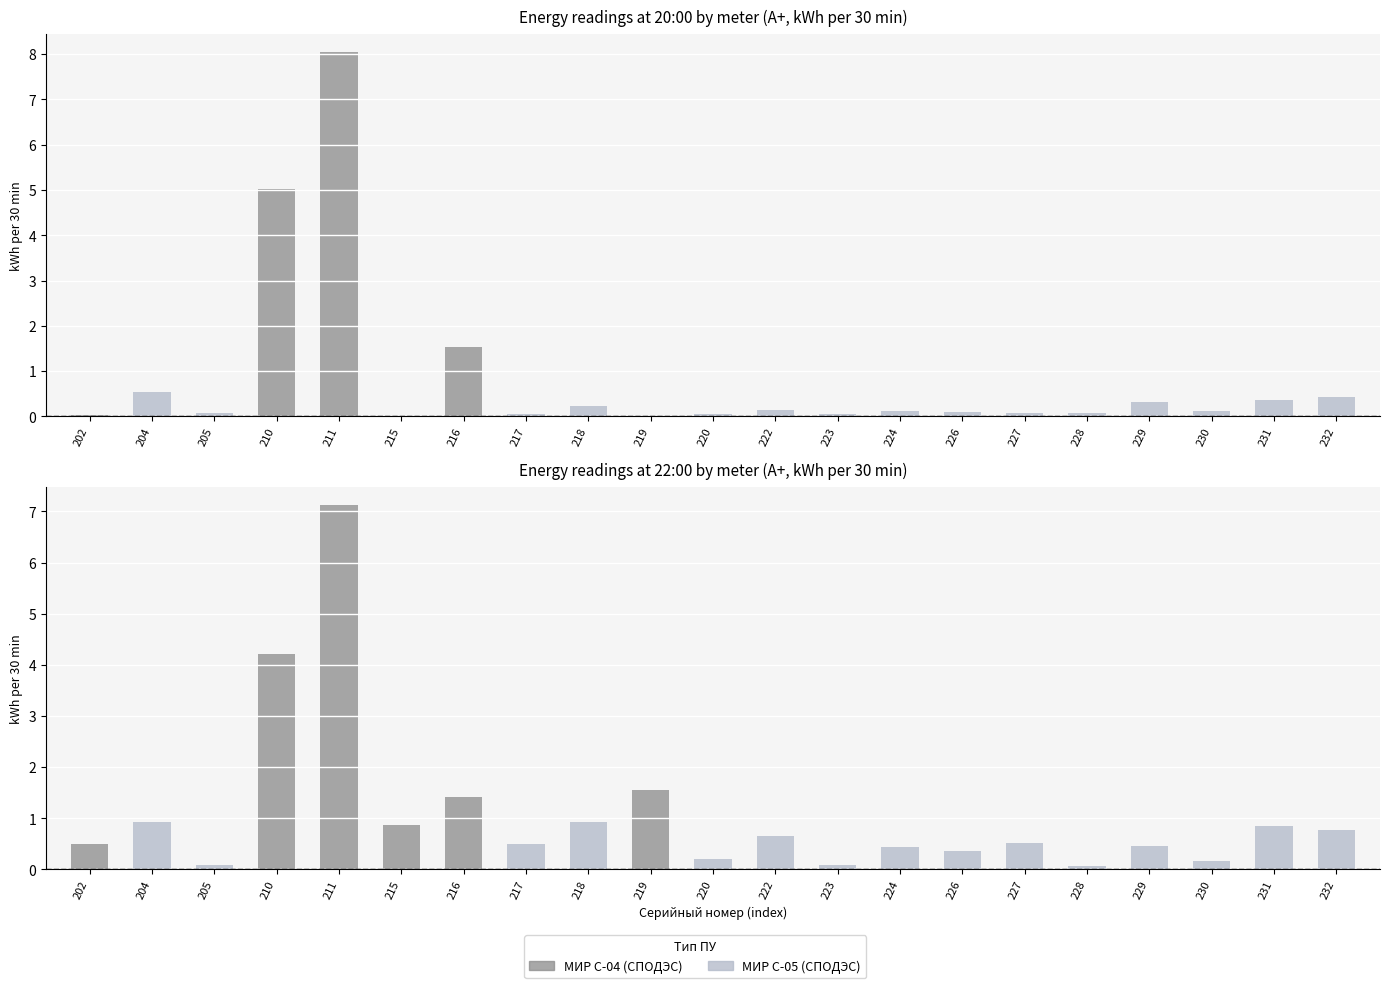

The 24.05 22:00 series shows 0.2 at 202. True or false?

False